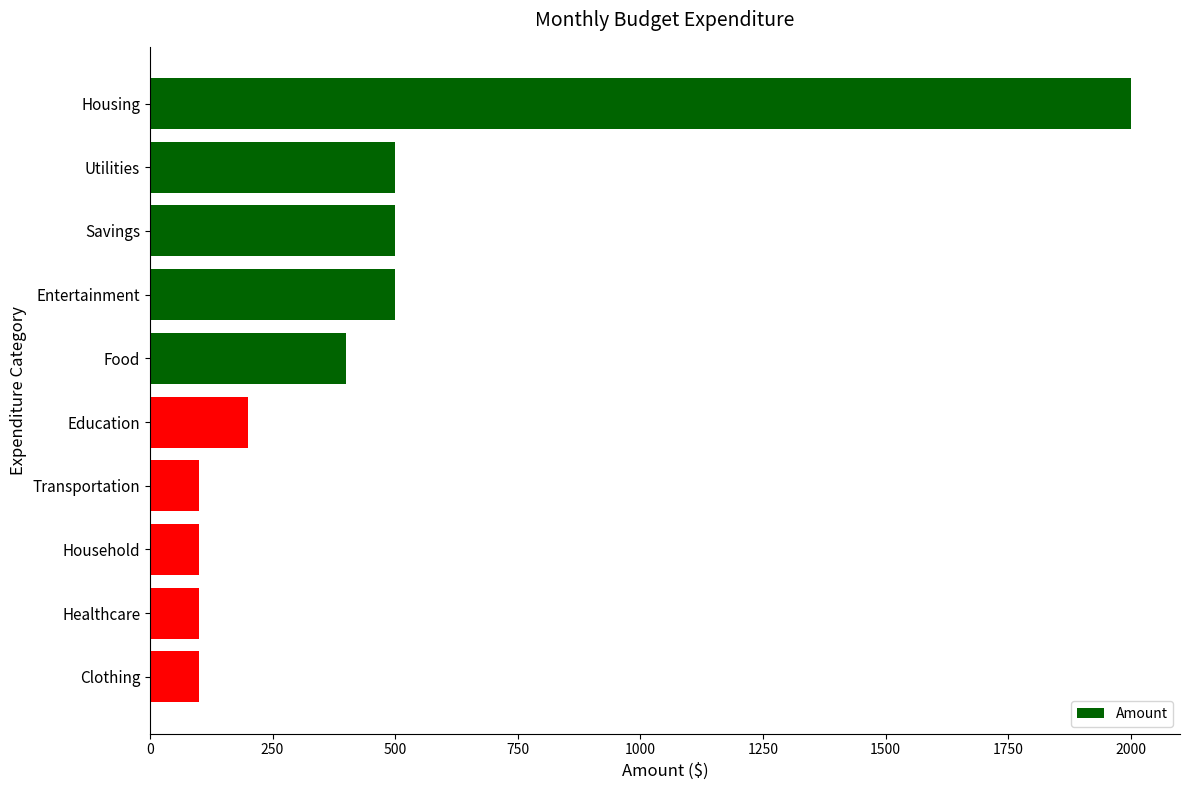

Reading bottom to top, what are all the values shown in this chart?

100	100	100	100	200	400	500	500	500	2000